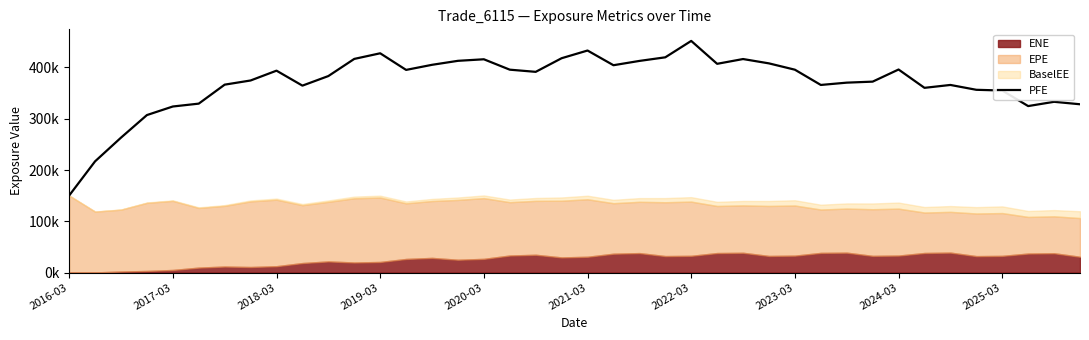

What is the difference between the maximum and second lowest values?

234914